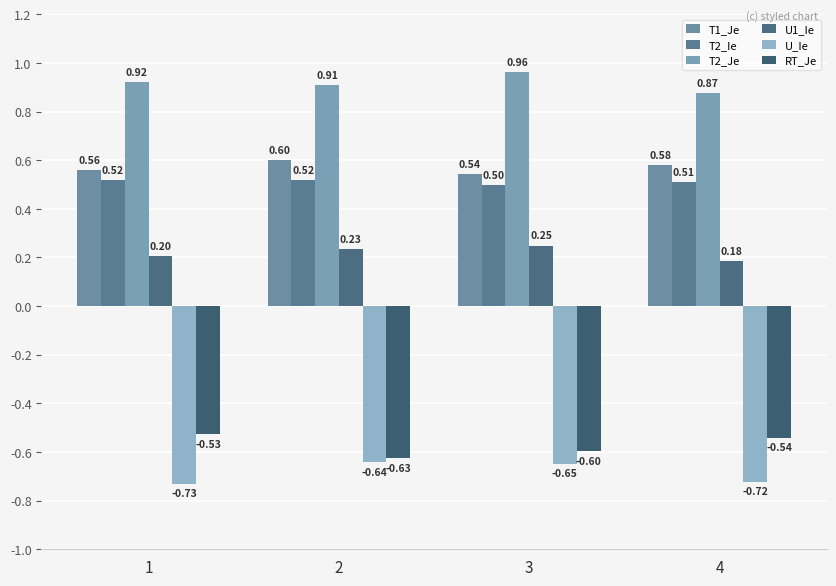

Rank the series at 4 from highest to lowest value.

T2_Je, T1_Je, T2_Ie, U1_Ie, RT_Je, U_Ie